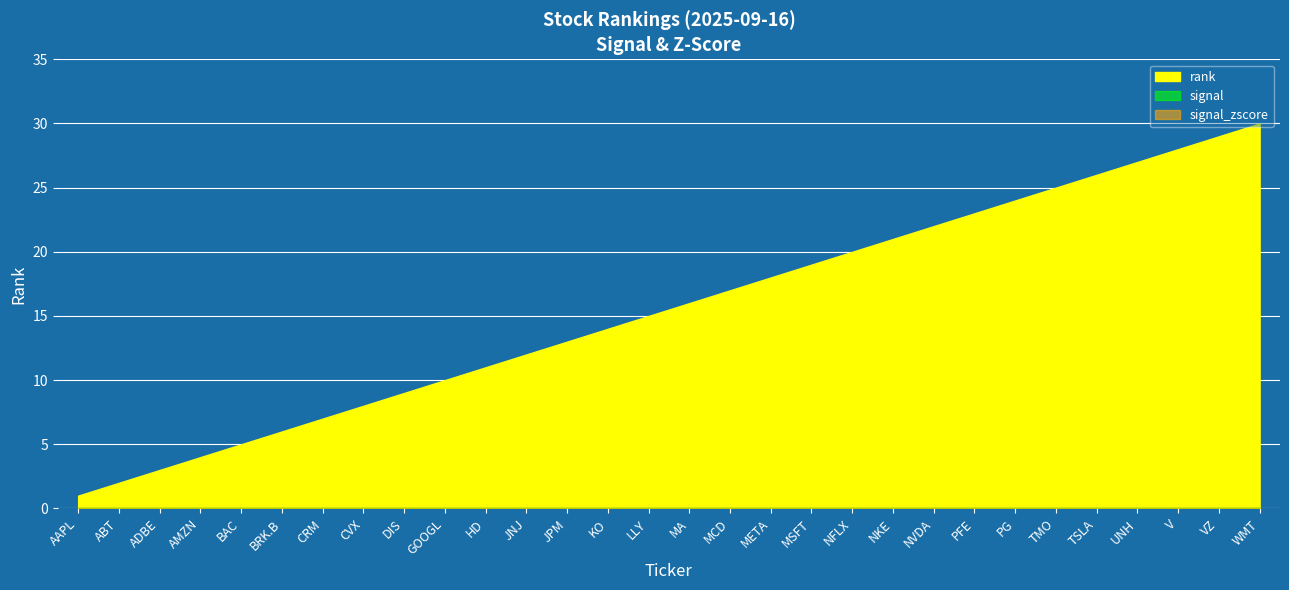

The value of signal at AMZN is 0. True or false?

True